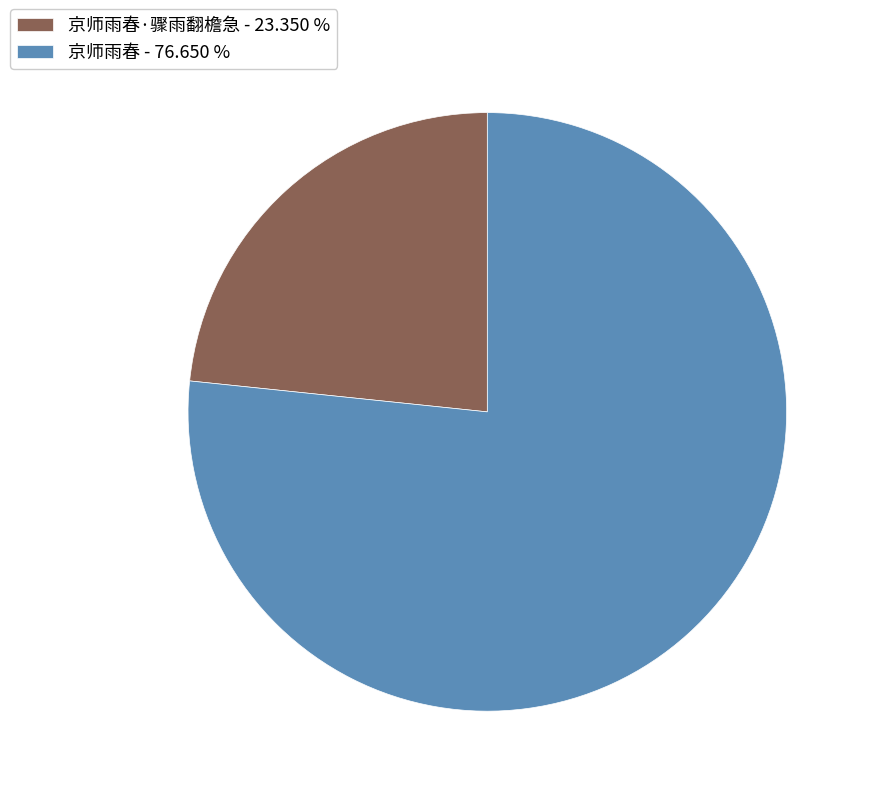

Which category has the biggest portion of the pie?

京师雨春 - 76.650 %